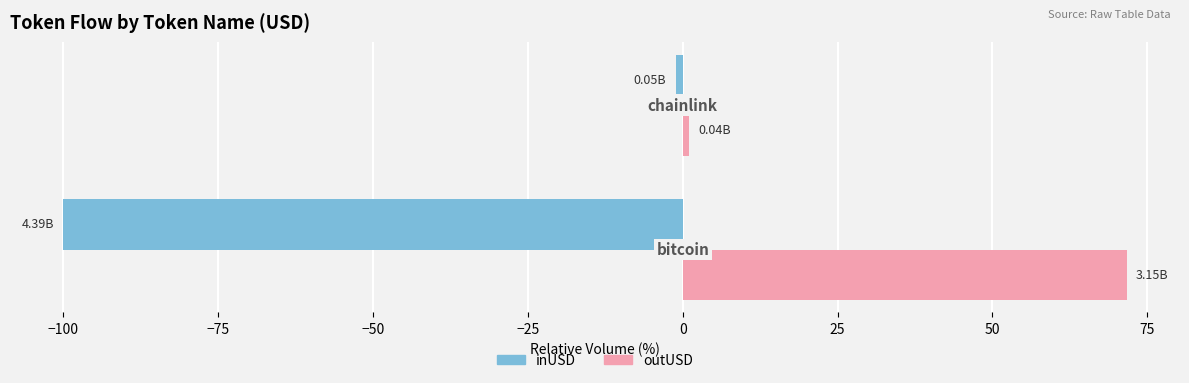

Rank the series by their average value, from highest to lowest.

outUSD, inUSD